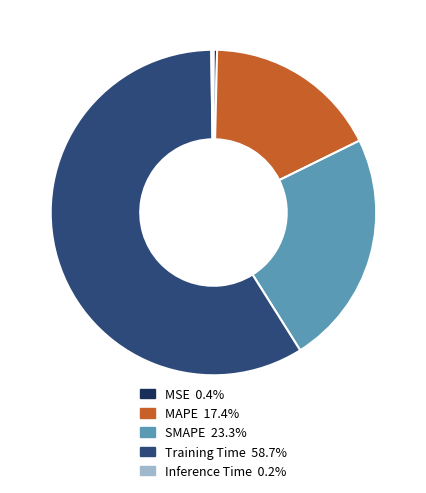

Which has a higher value, Training Time or MAPE?

Training Time